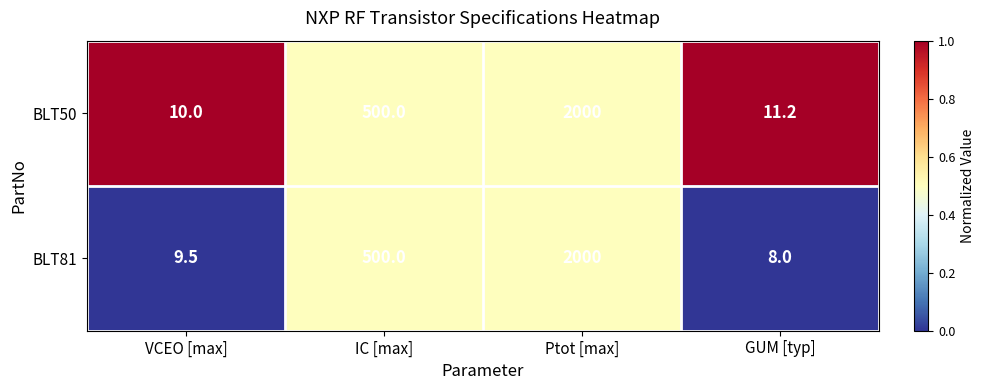

Between Ptot [max] and GUM [typ], which series saw the biggest shift?

BLT81